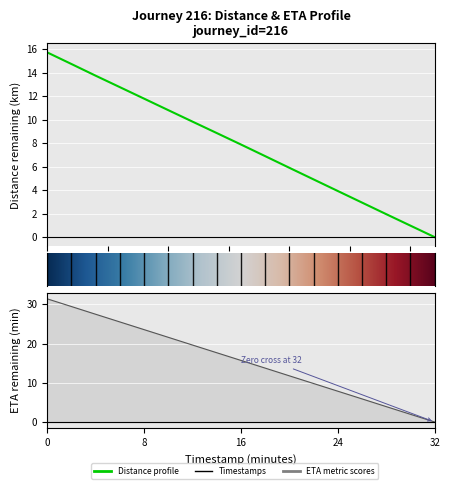

The value of eta_remaining_minutes at 8 is 14.6. True or false?

False